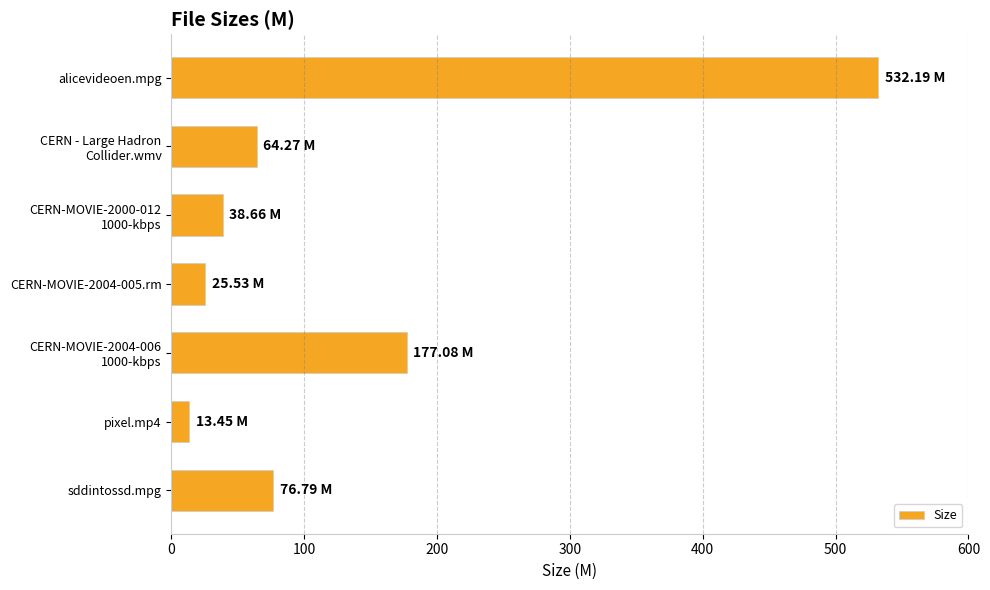

At which category does the chart reach its peak across all series?

alicevideoen.mpg